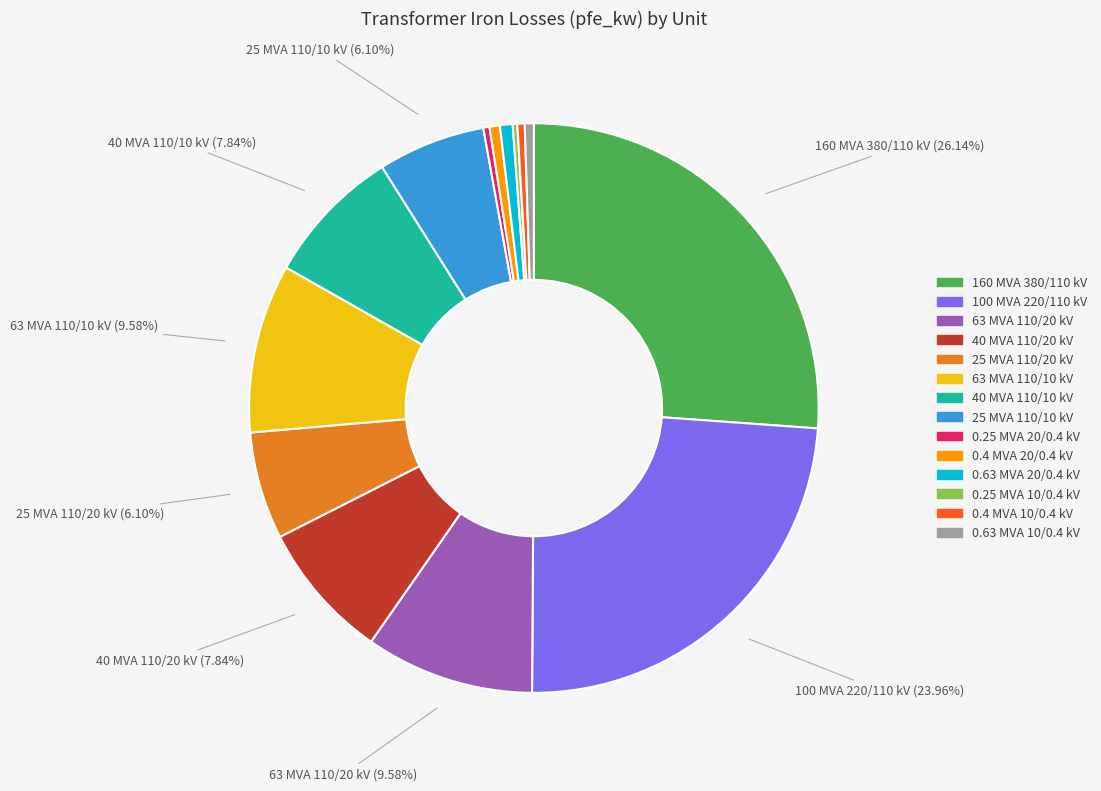

Is there any slice that represents more than half of the pie?

No